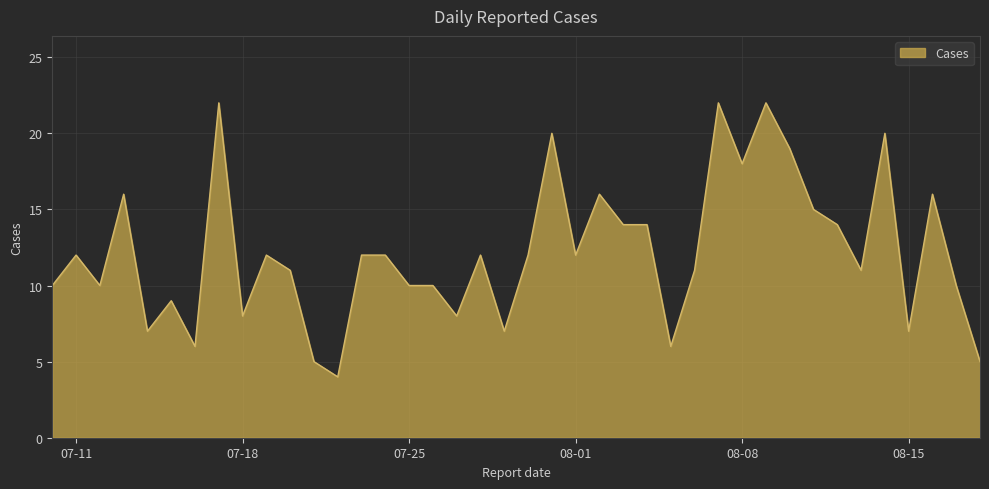

What is the smallest value displayed?

4